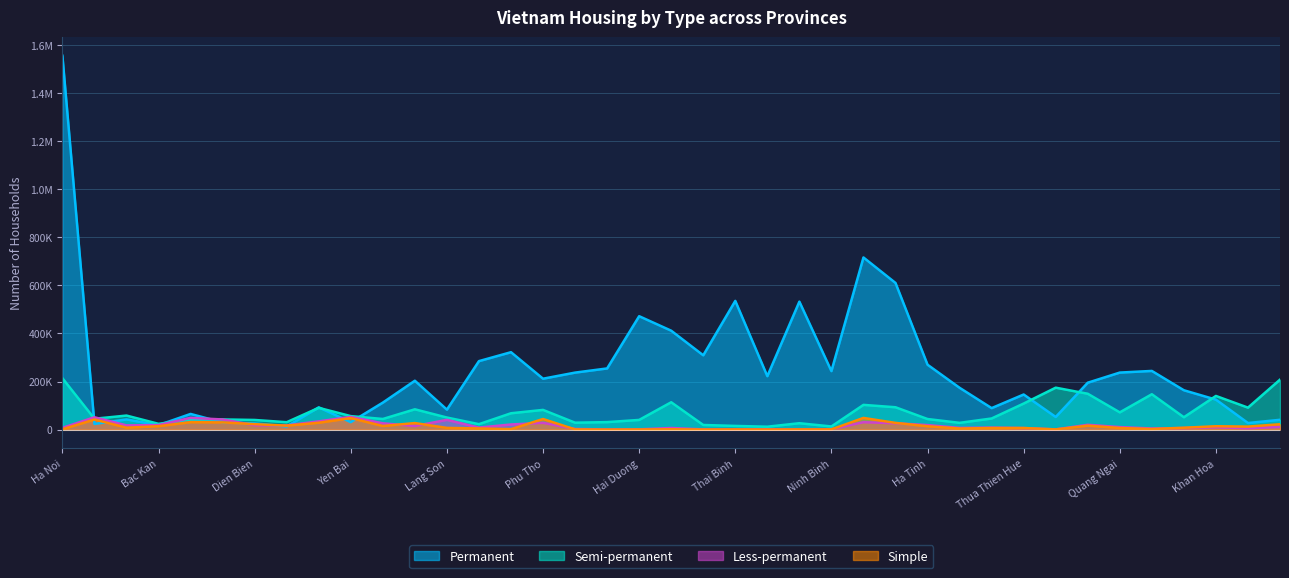

What is the difference between the maximum and second lowest values in the Less-permanent series?

52171